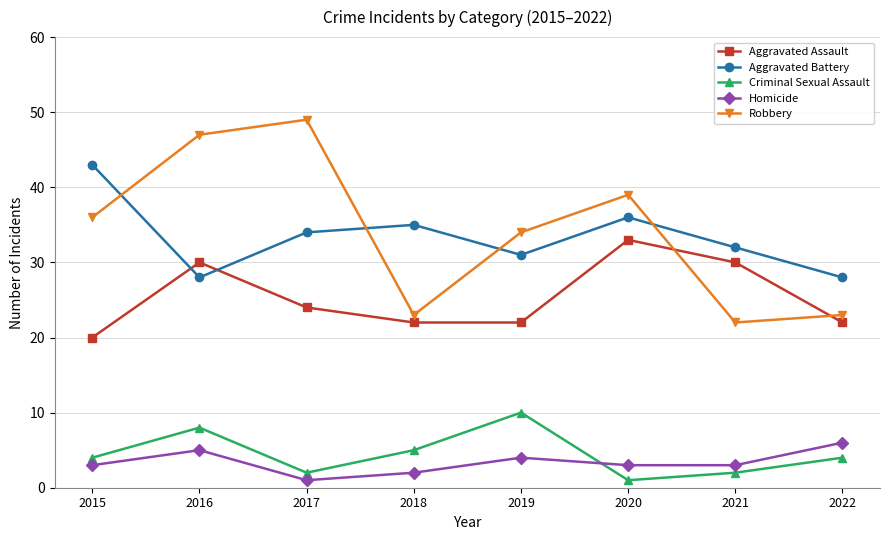

Reading right to left, extract all data points from this chart.

Aggravated Assault: 22	30	33	22	22	24	30	20
Aggravated Battery: 28	32	36	31	35	34	28	43
Criminal Sexual Assault: 4	2	1	10	5	2	8	4
Homicide: 6	3	3	4	2	1	5	3
Robbery: 23	22	39	34	23	49	47	36